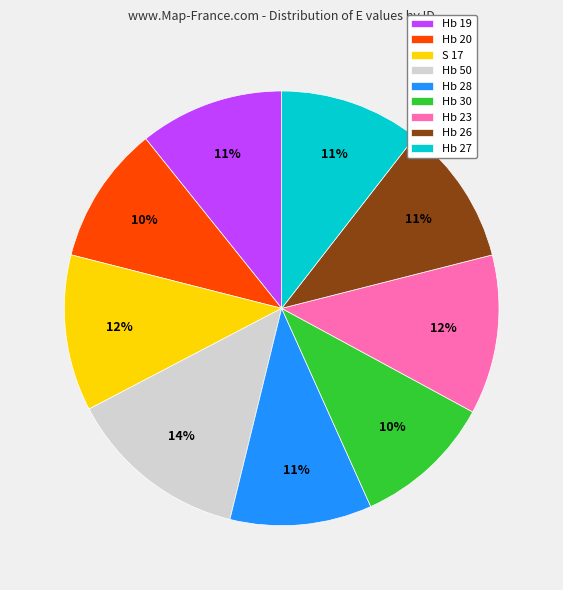

To the nearest percent, what portion does Hb 26 represent?

11%